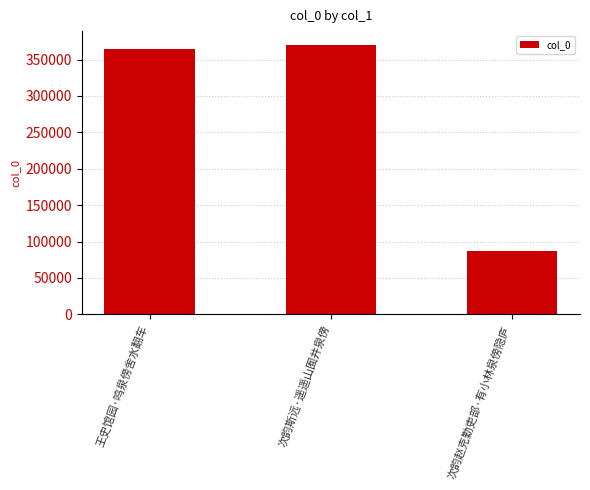

Which label corresponds to the largest value in the chart?

次韵斯远·遥遥山囿井泉傍